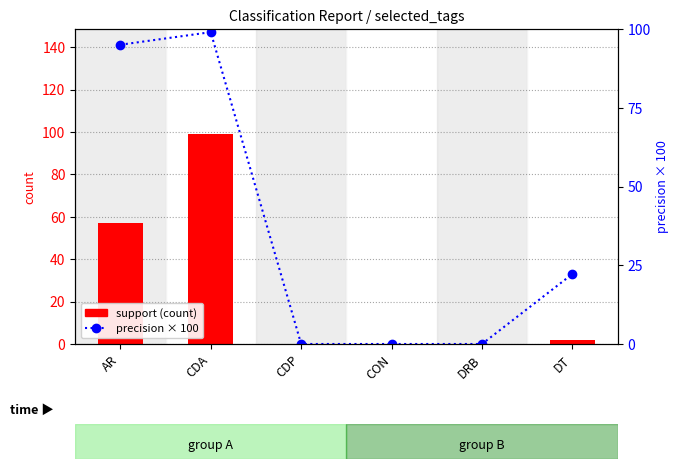

At how many categories does at least one series exceed 68?

2